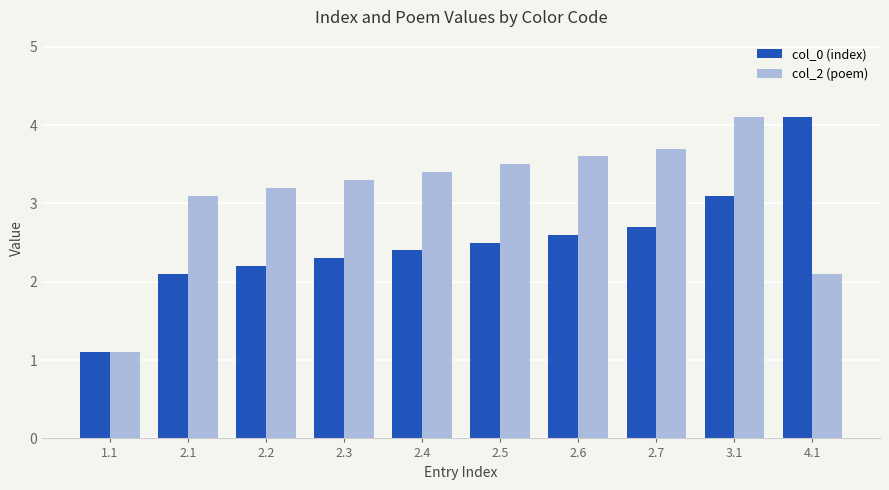

What is the total value across all series at 2.5?

6.0